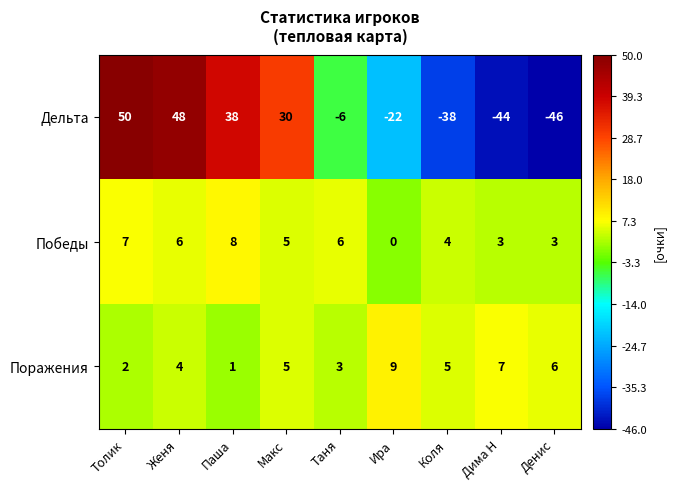

What is the difference between the Победы values at Таня and Денис?

3